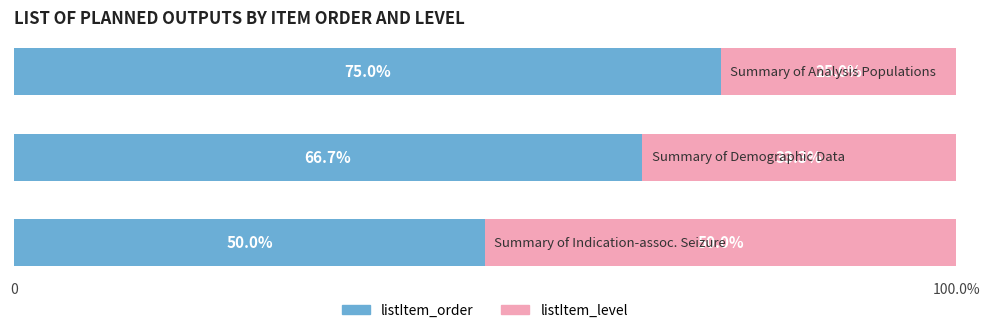

What are all the series names shown in the legend?

listItem_order, listItem_level